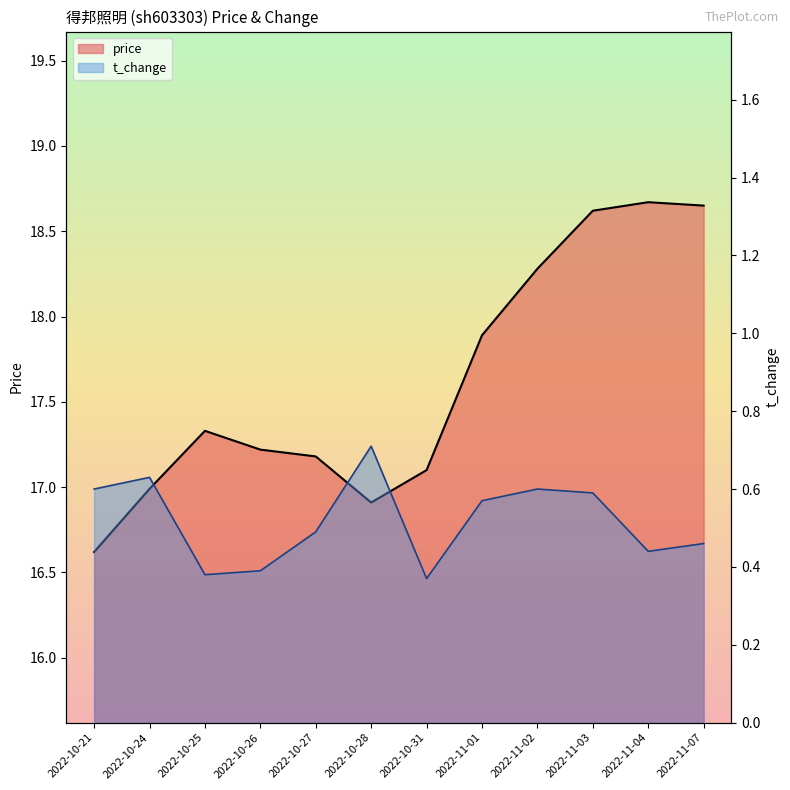

What is the greatest value displayed?

18.7